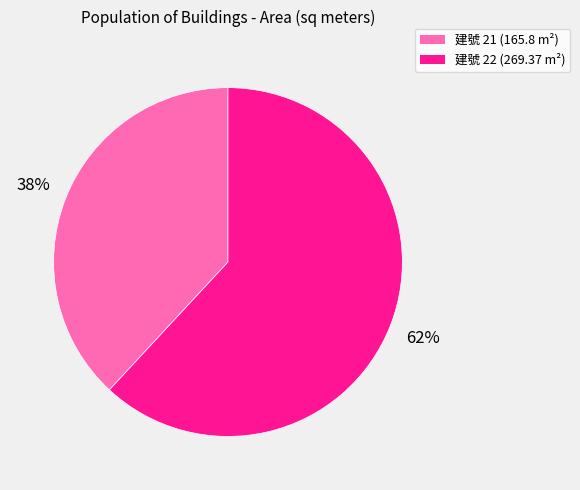

What percentage is the 建號 21 (165.8 m²) slice, to the nearest percent?

38%